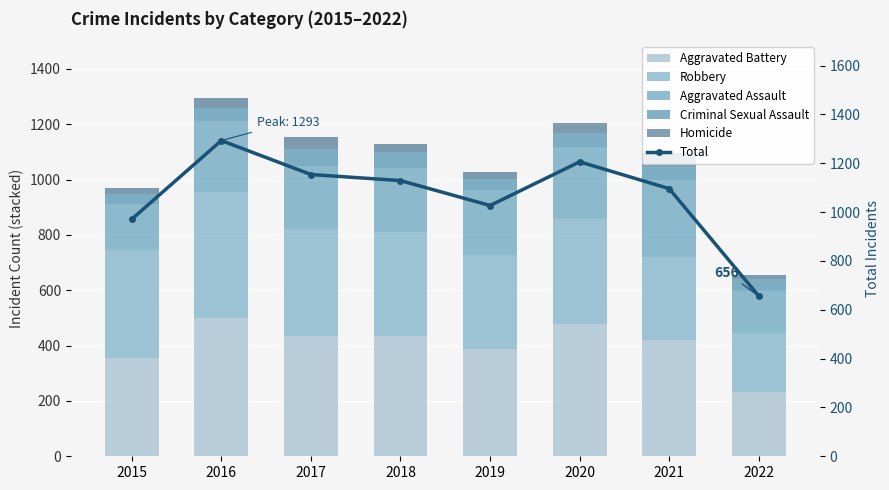

Reading left to right, list all the values displayed in this chart.

Aggravated Battery: 354	501	434	436	388	478	420	232
Robbery: 393	455	386	375	340	379	301	212
Aggravated Assault: 163	255	230	231	235	261	279	154
Criminal Sexual Assault: 38	49	62	56	40	49	50	41
Homicide: 23	33	42	31	24	39	46	17
Total: 971	1293	1154	1129	1027	1206	1096	656